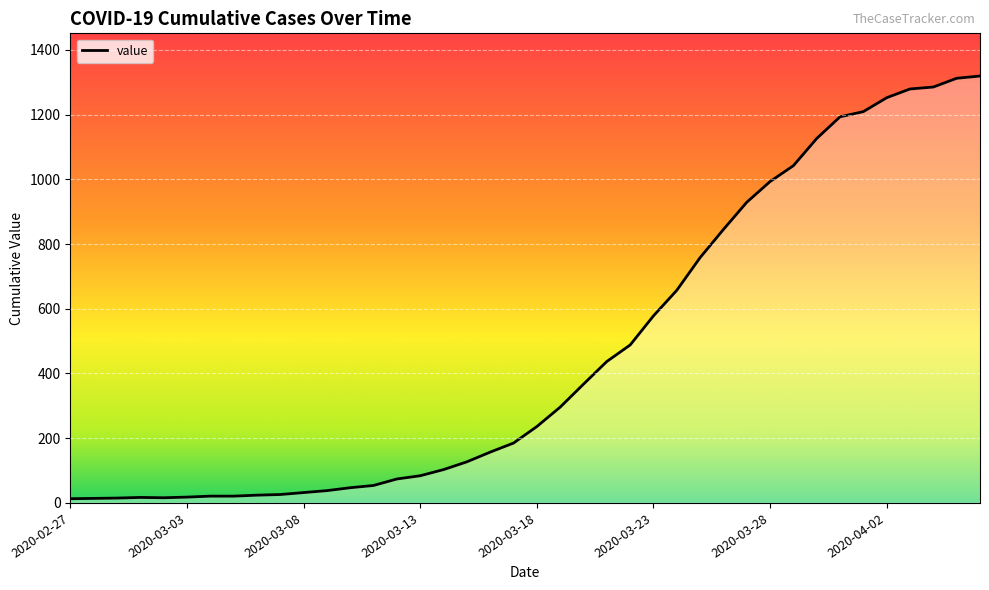

What is the difference between the maximum and minimum values?

1306